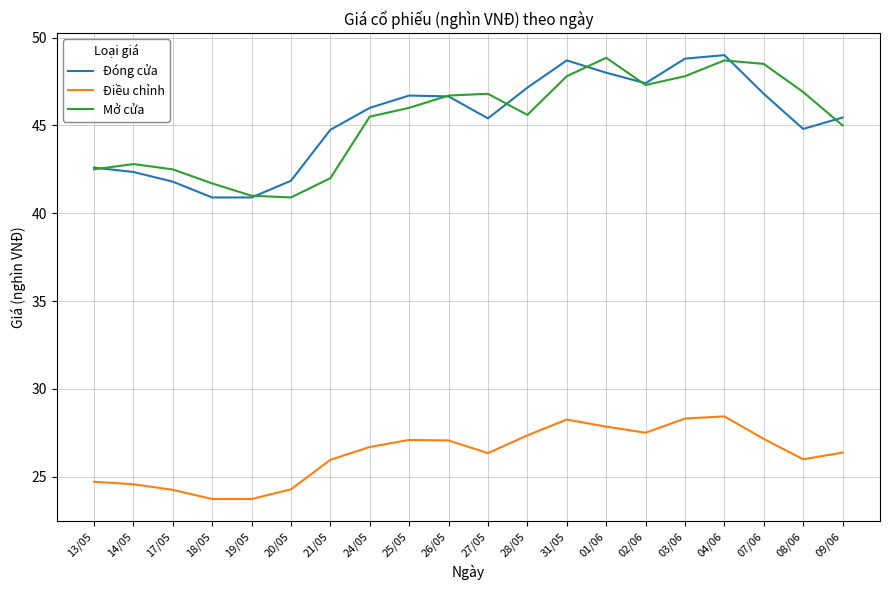

Rank the series at 08/06 from lowest to highest value.

Điều chỉnh, Đóng cửa, Mở cửa